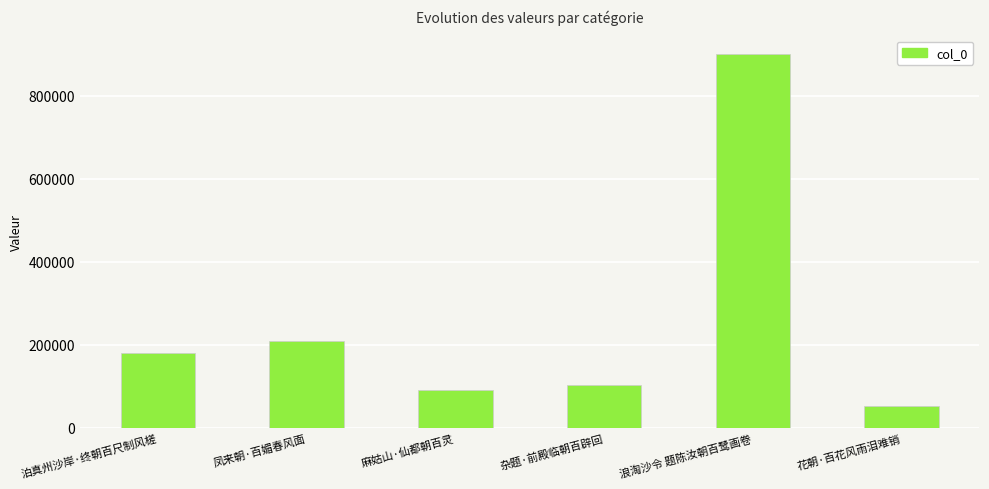

Count the number of categories in the chart.

6